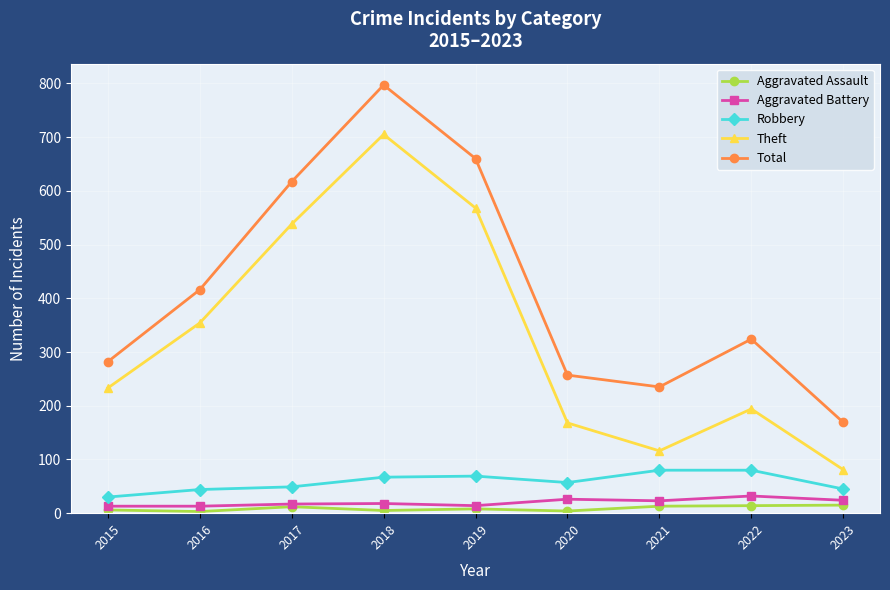

Rank the series by their maximum value, from lowest to highest.

Aggravated Assault, Aggravated Battery, Robbery, Theft, Total